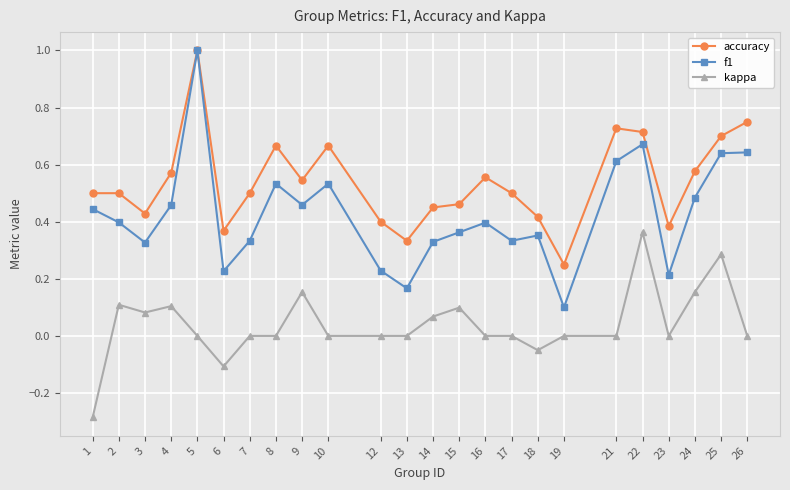

True or false: accuracy has more than 1 interior local peaks.

True